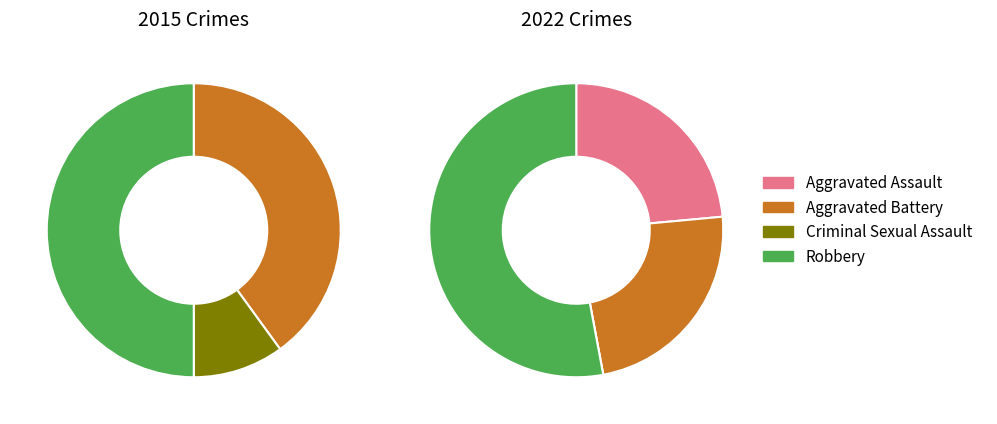

True or false: values_2015 accounts for 40% of the total.

True